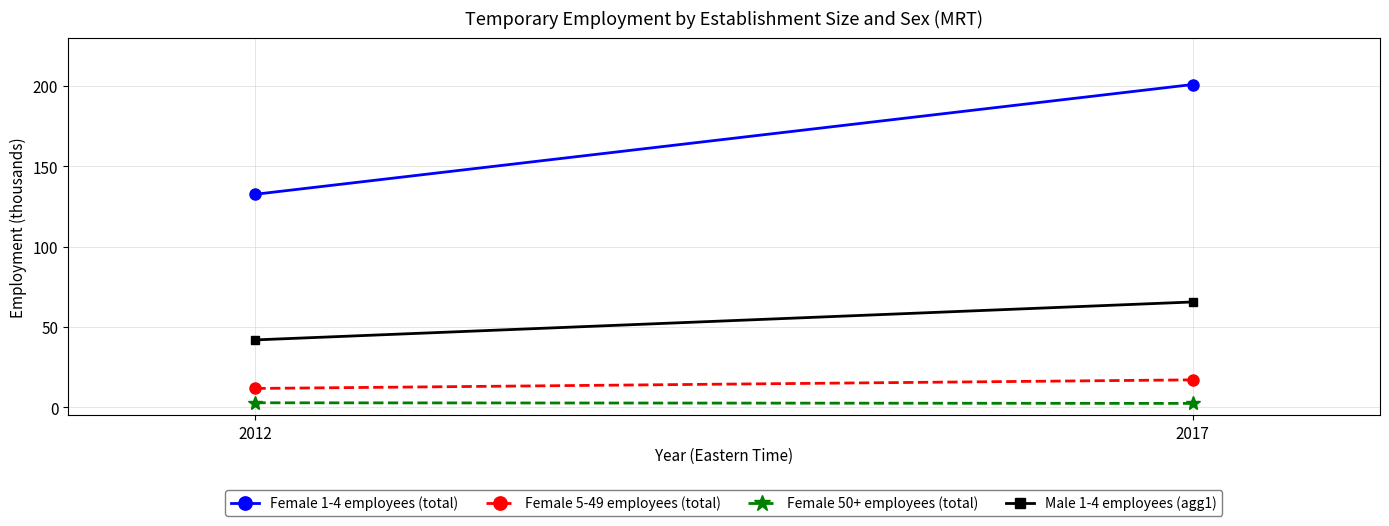

What is the total value across all series at 2012?

188.9